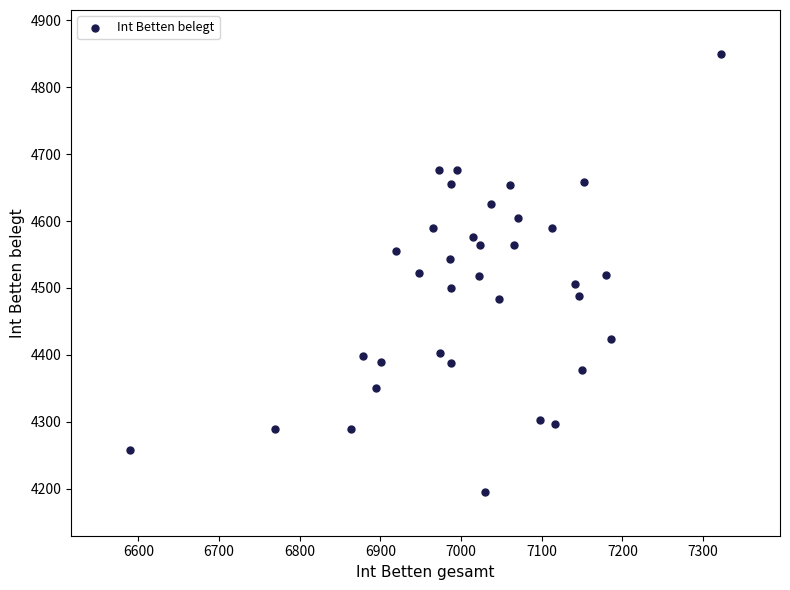

What is the range of X values (max minus min)?

732